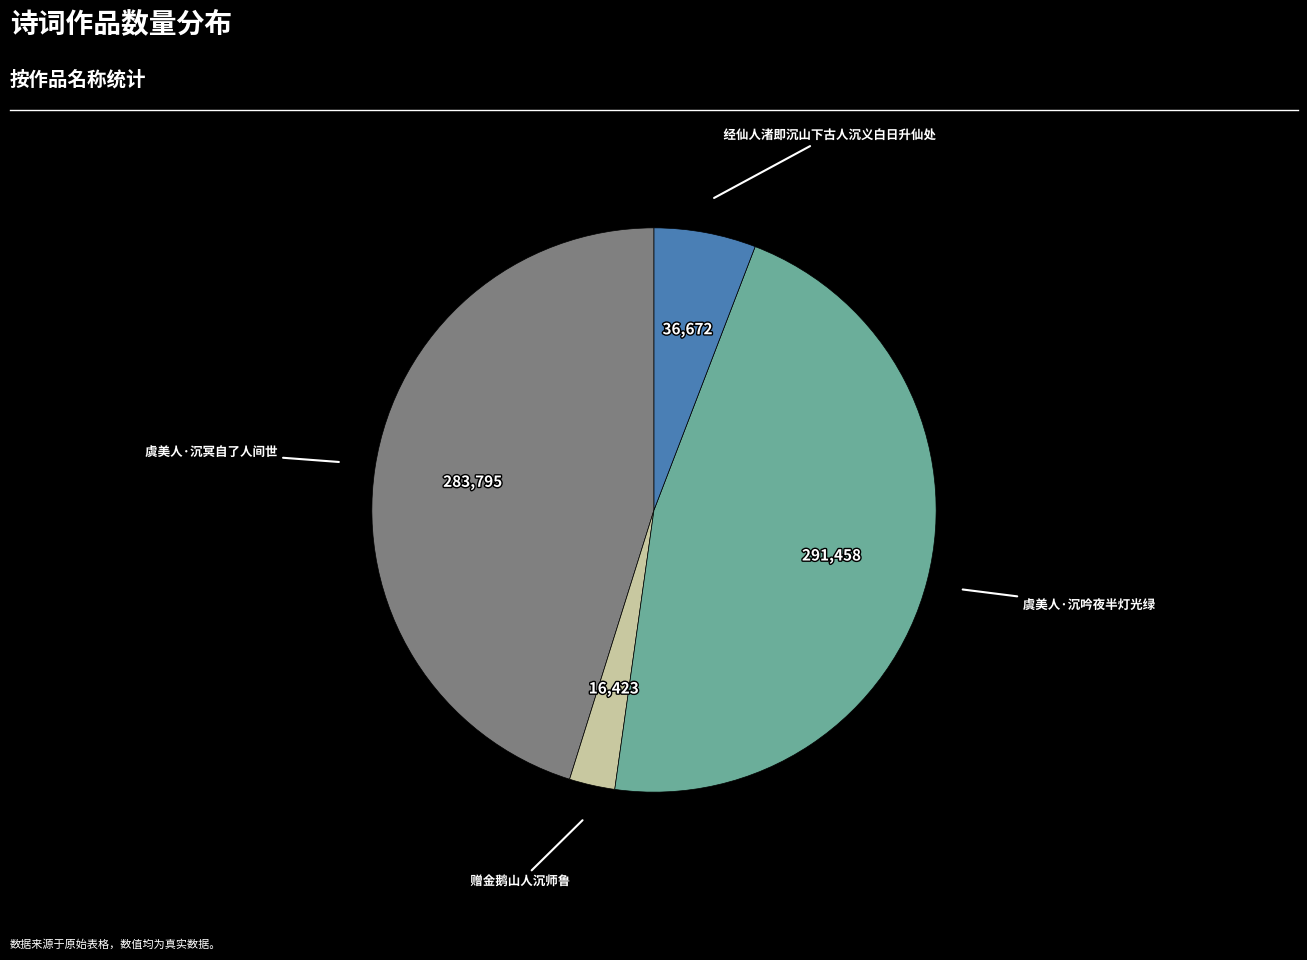

Count the number of slices in the pie.

4